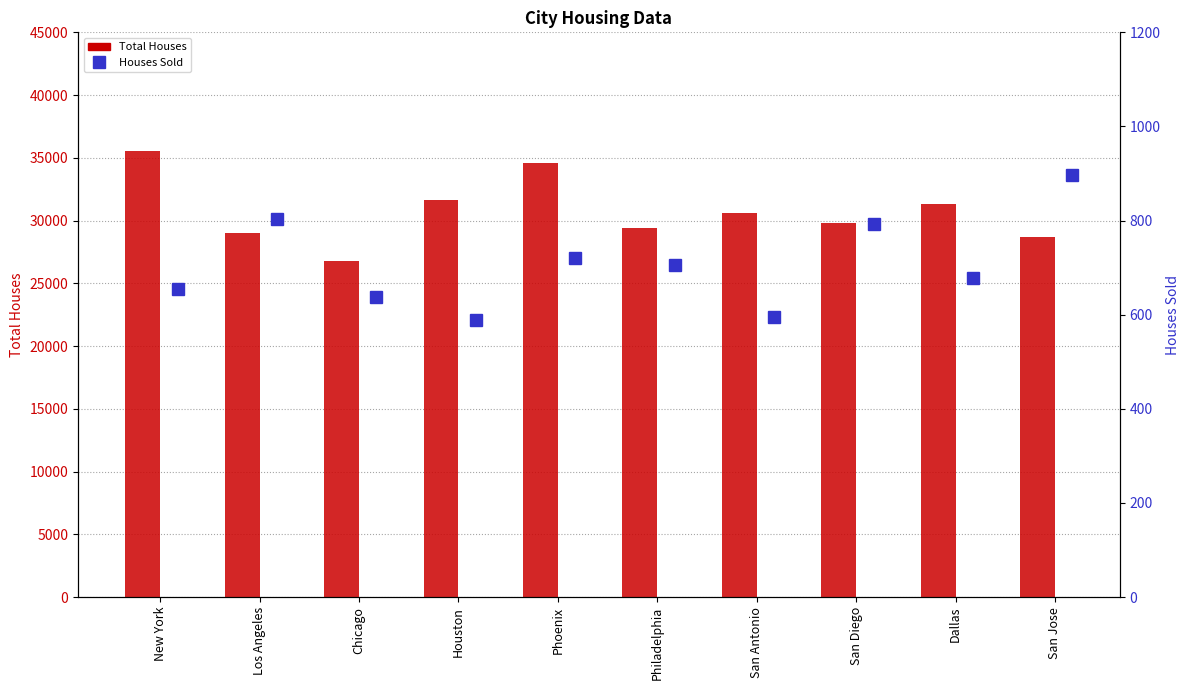

Between Philadelphia and New York, which is larger?

New York